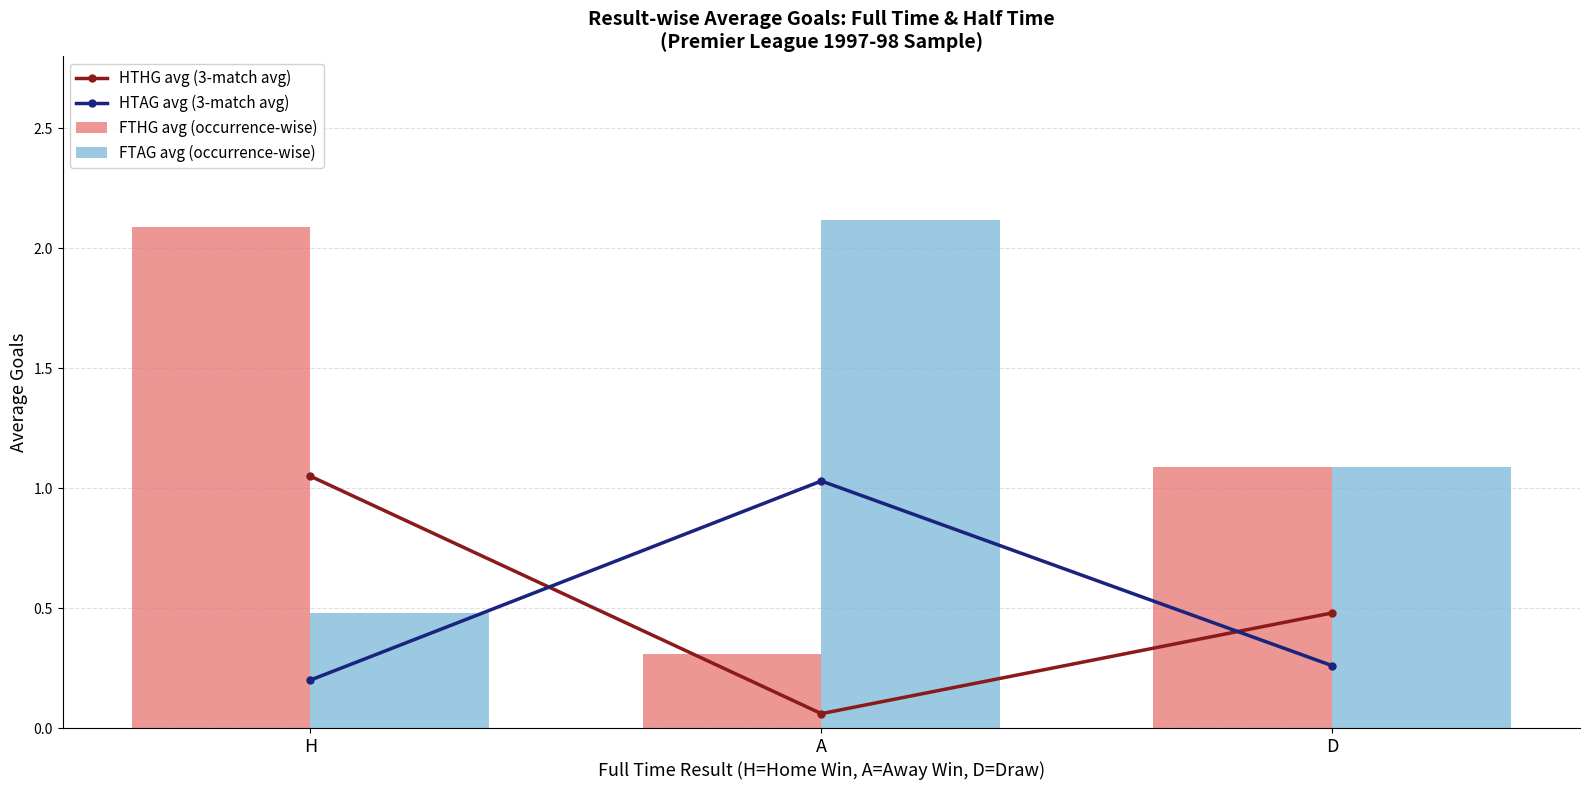

Does the chart contain stacked bars?

No